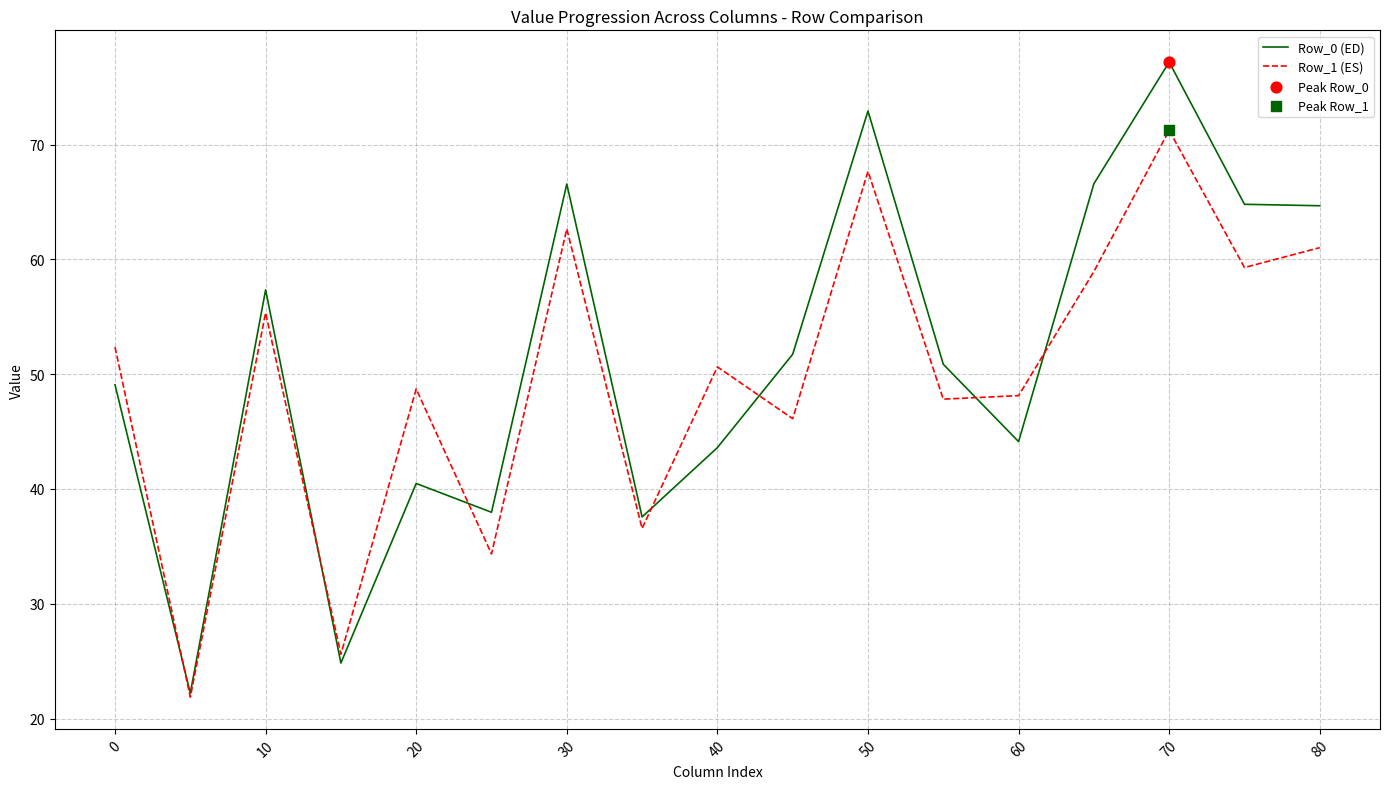

Rank the series by their maximum value, from lowest to highest.

Row_1 (ES), Row_0 (ED)